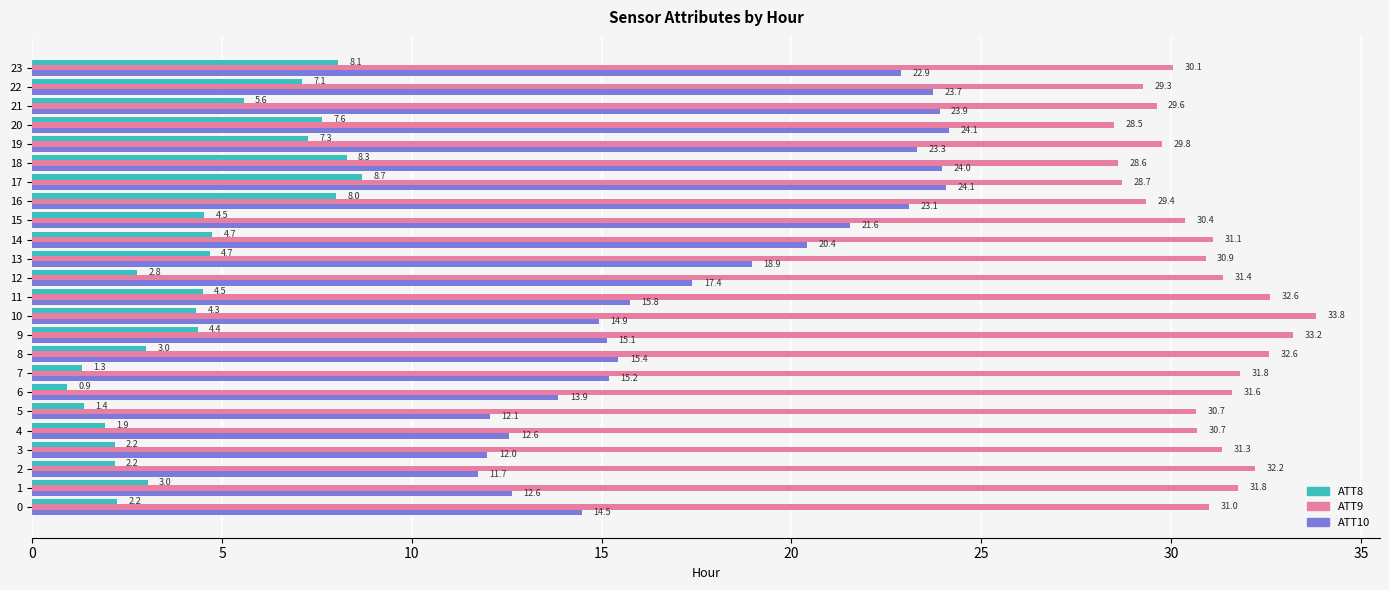

What is the approximate value of ATT8 at 4?

1.9